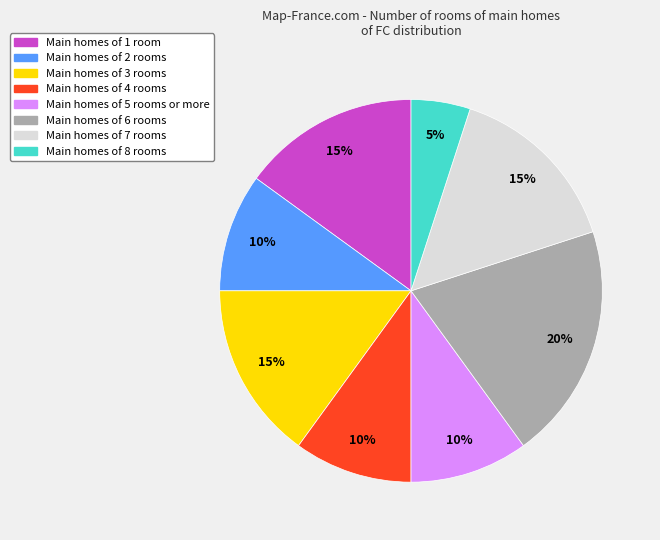

Count the number of slices in the pie.

8